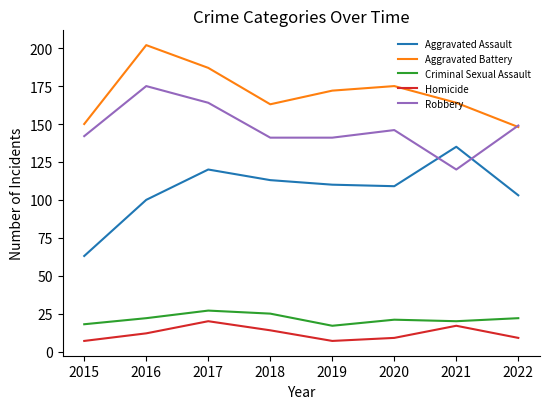

What is the difference between the maximum and minimum values in the Criminal Sexual Assault series?

10